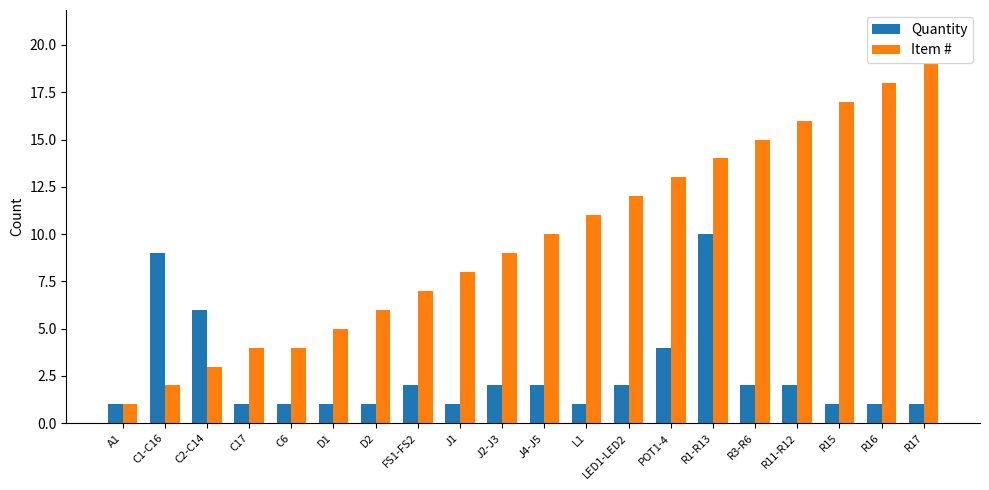

What is the maximum value shown in the chart?

19